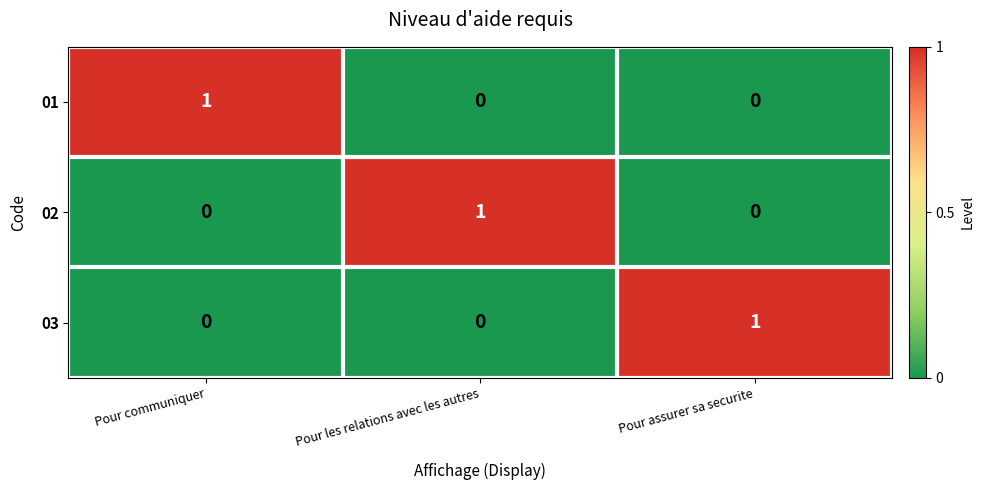

Is it true that 02 equals -1 at Pour communiquer?

False